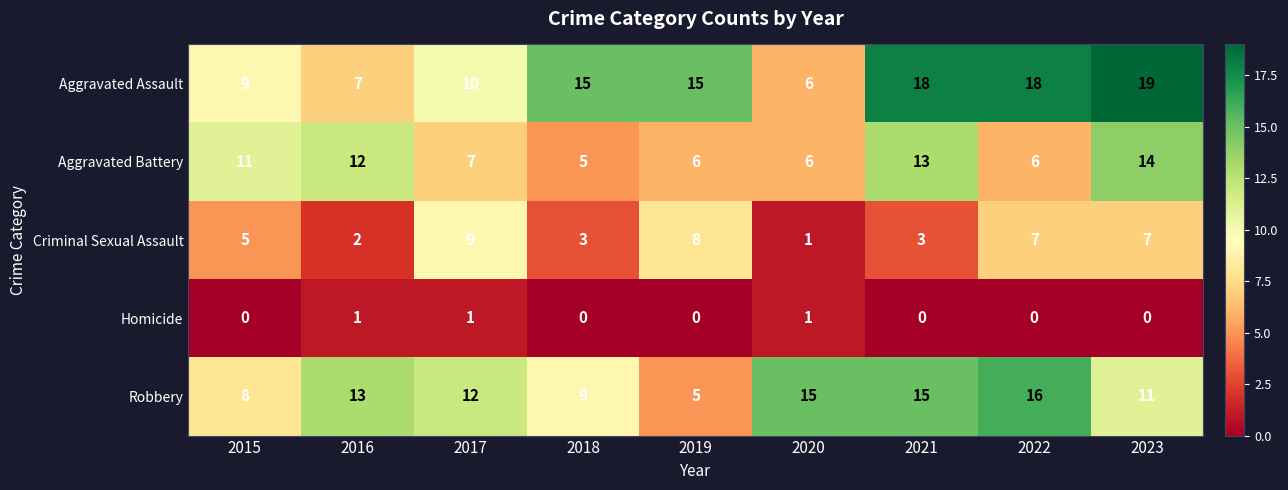

At how many categories does at least one series exceed 2?

9